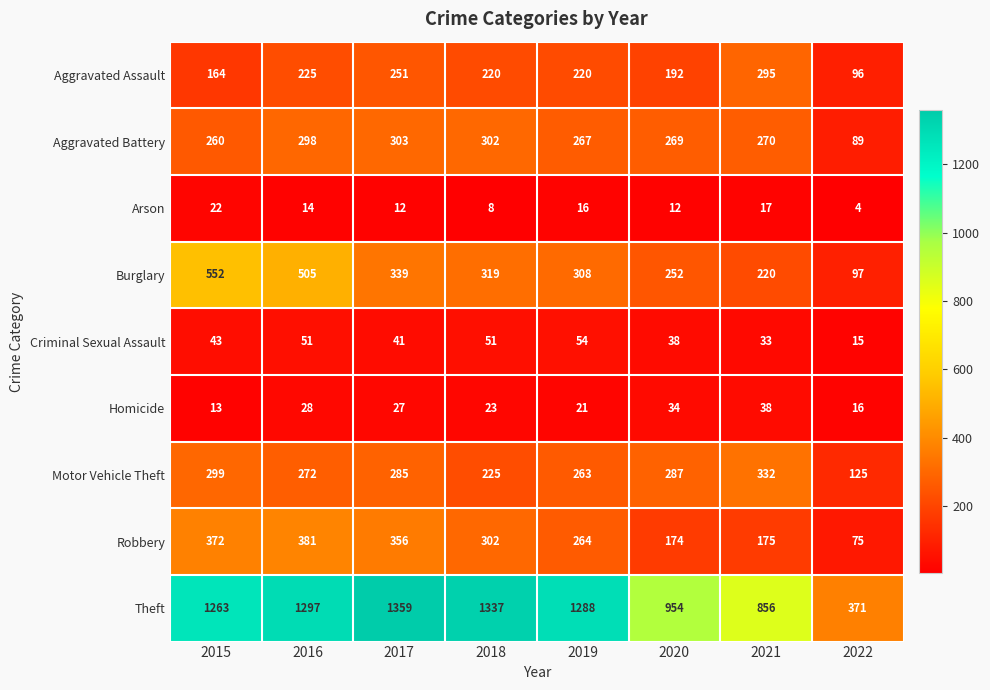

How many data points does each series have?

8